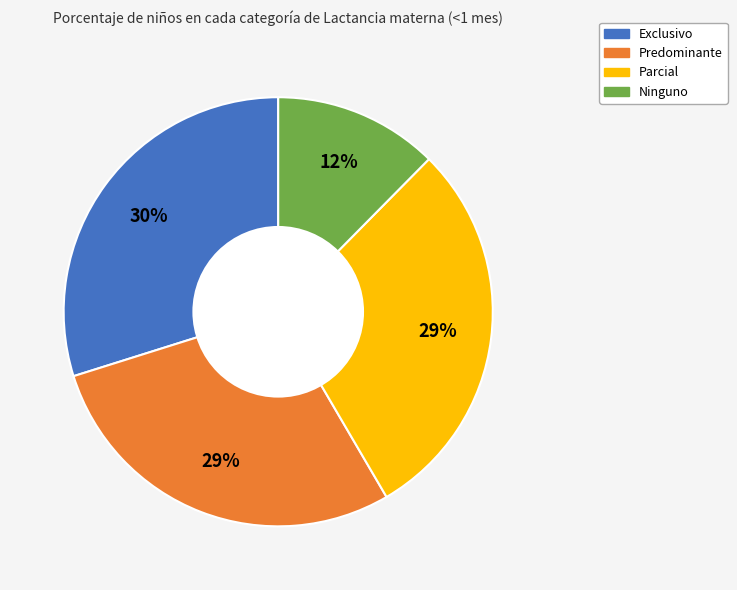

Does Exclusivo account for over 50% of the chart?

No